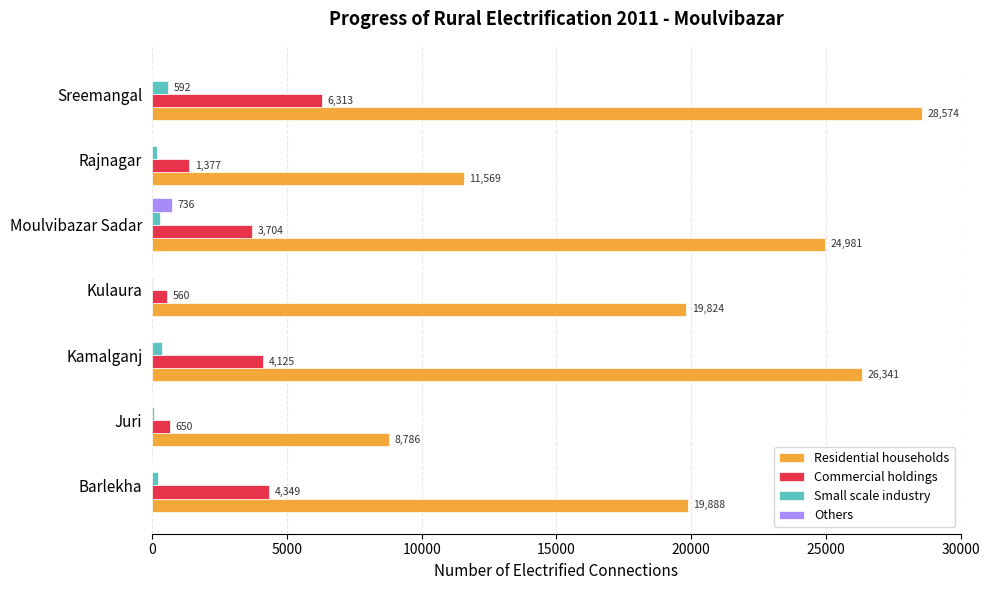

What is the sum of the Small scale industry values at Kulaura and Sreemangal?

630